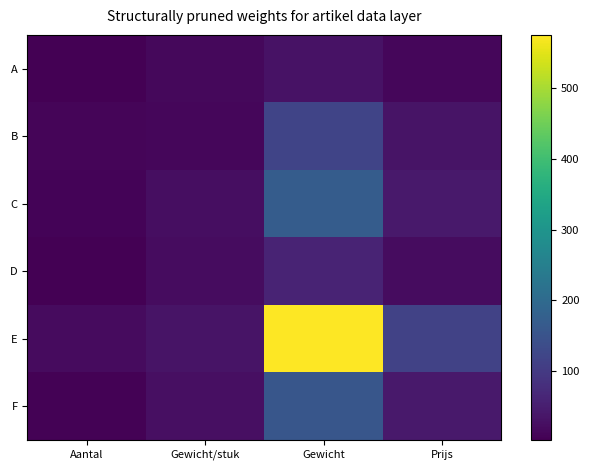

Rank the series by their maximum value, from lowest to highest.

A, D, B, F, C, E